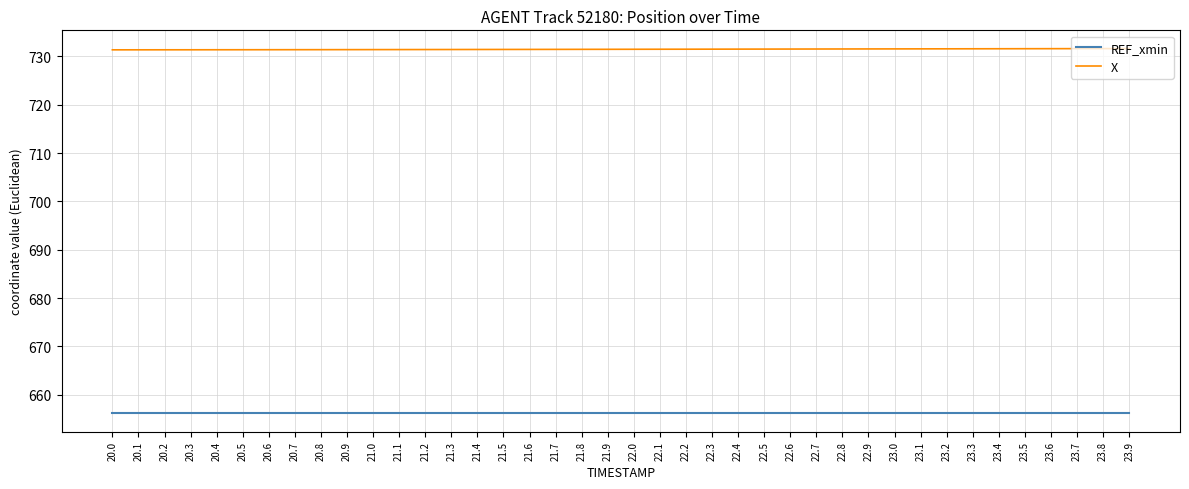

True or false: REF_xmin and X intersect in this chart.

False